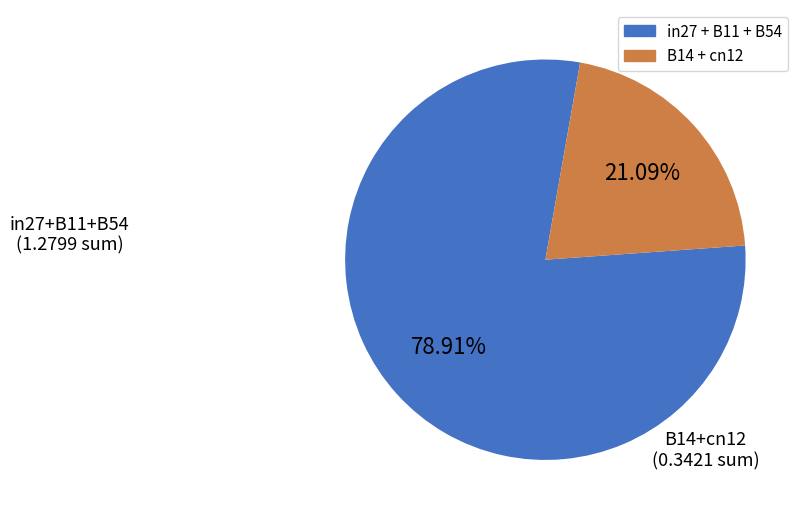

Is there any slice that represents more than half of the pie?

Yes